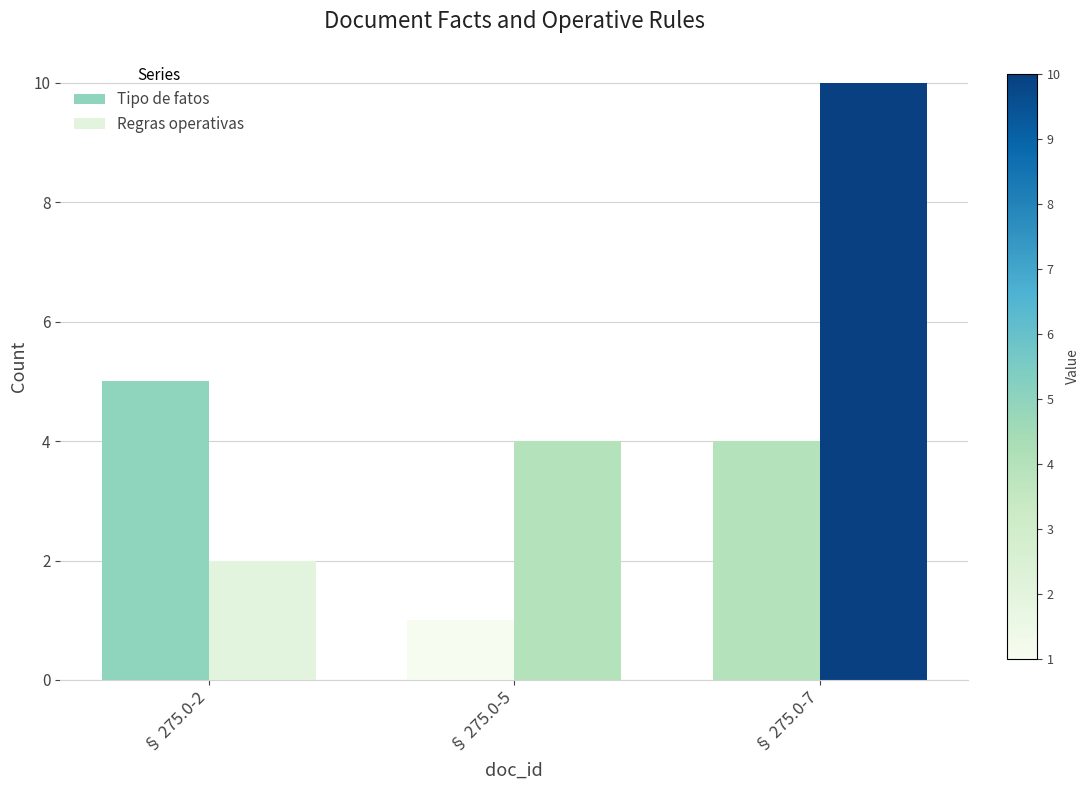

Reading left to right, extract all data points from this chart.

Tipo de fatos: § 275.0-2=5	§ 275.0-5=1	§ 275.0-7=4
Regras operativas: § 275.0-2=2	§ 275.0-5=4	§ 275.0-7=10